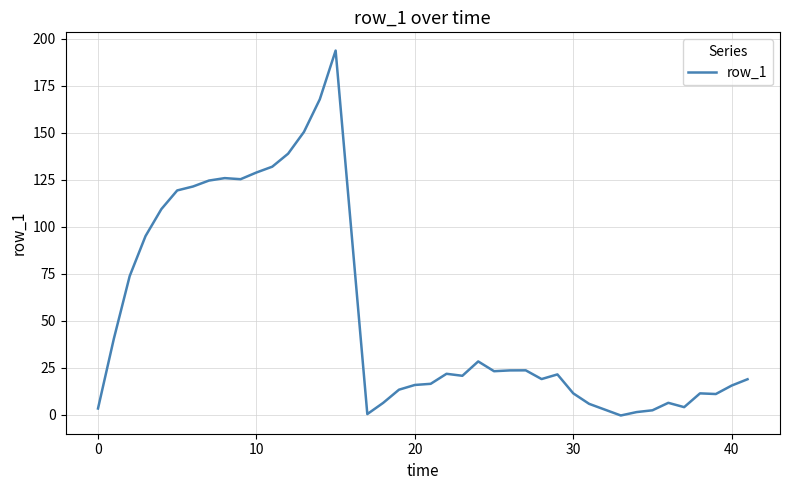

Does the chart display data point markers on the line(s)?

No